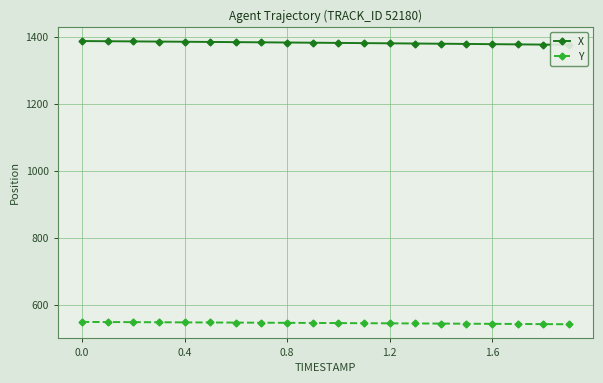

How many data points in X are less than 1382?

9